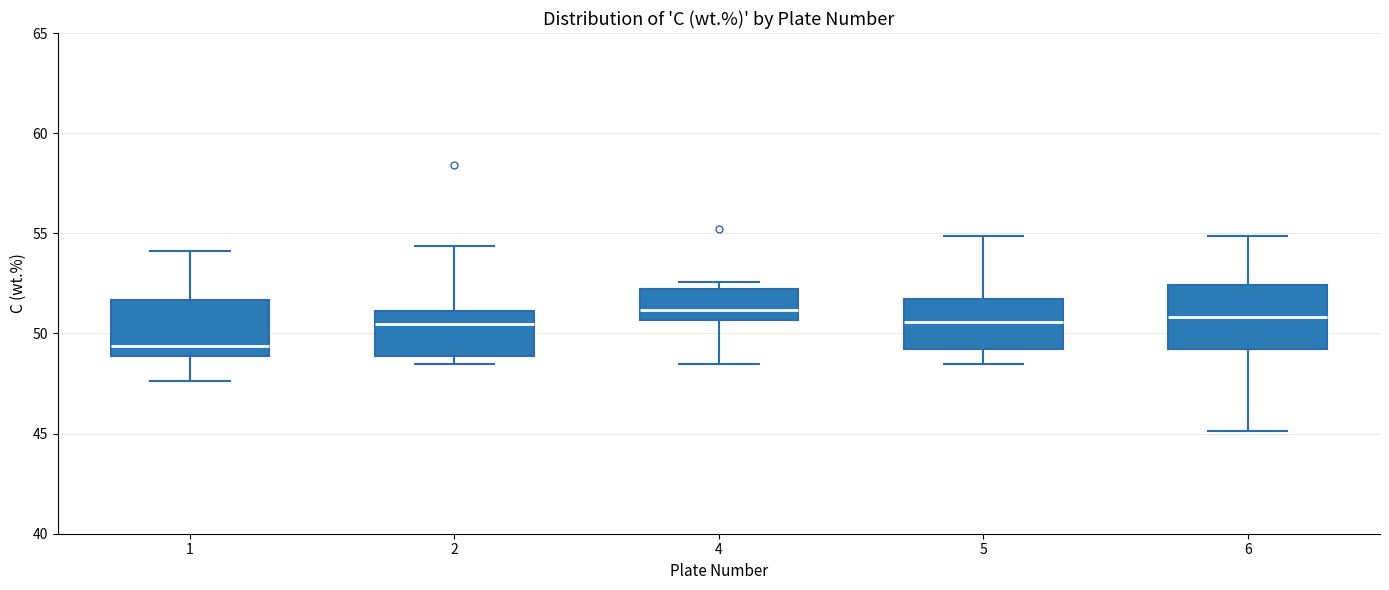

Where does the median line of the box at x = 1 sit on the y-axis? The values are not printed on the chart, so give them approximately, as read against the axis.

49.5